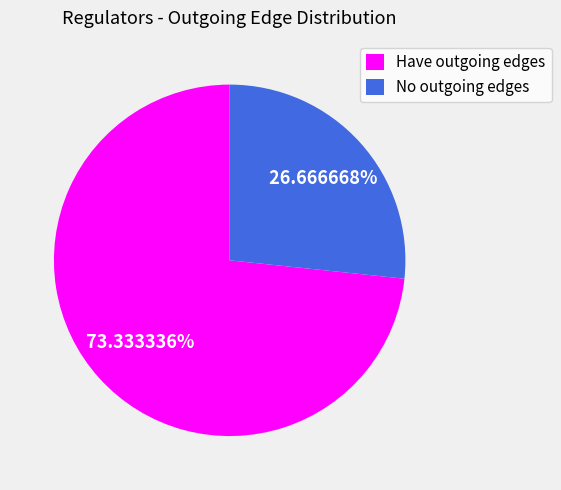

Is the sum of No outgoing edges and Have outgoing edges greater than half?

Yes